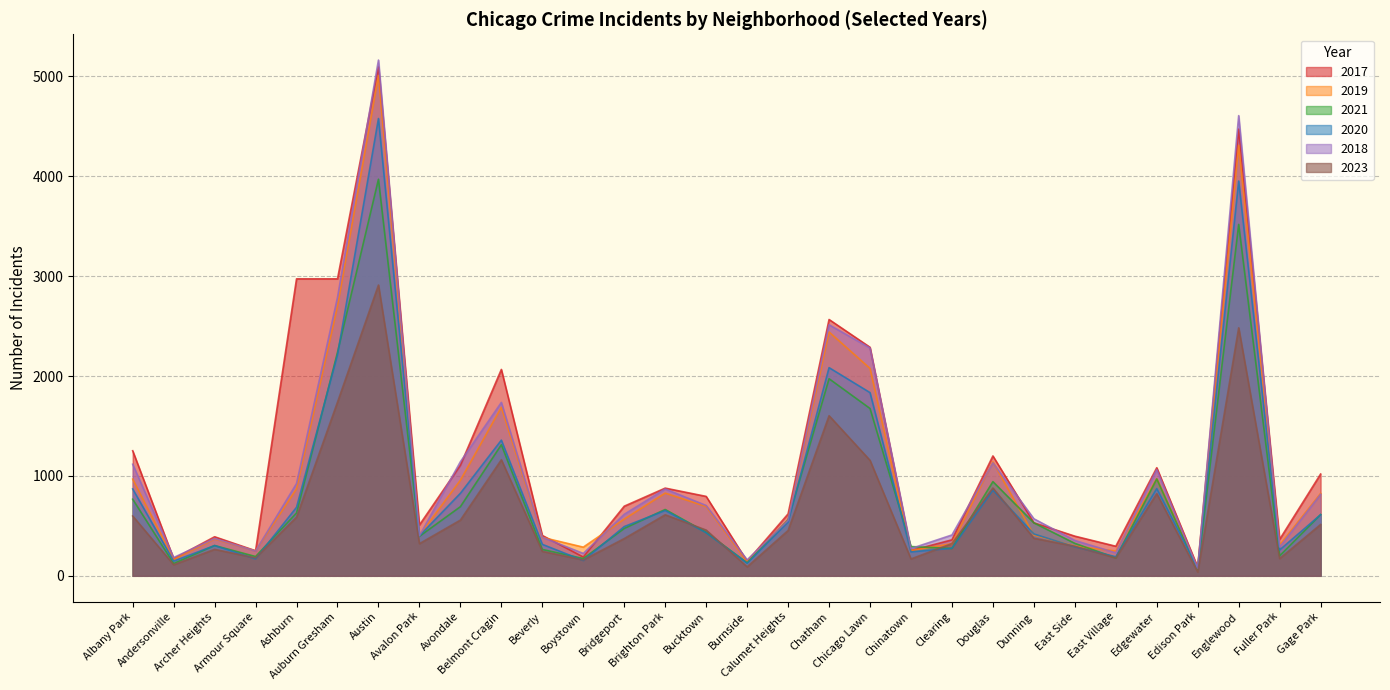

What is the average value of the 2021 series?

829